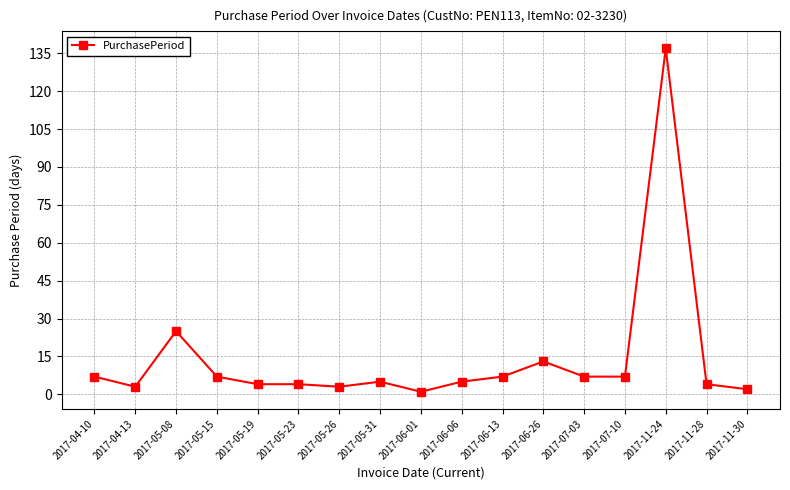

What is the sum of the values at 2017-11-28 and 2017-05-08?

29